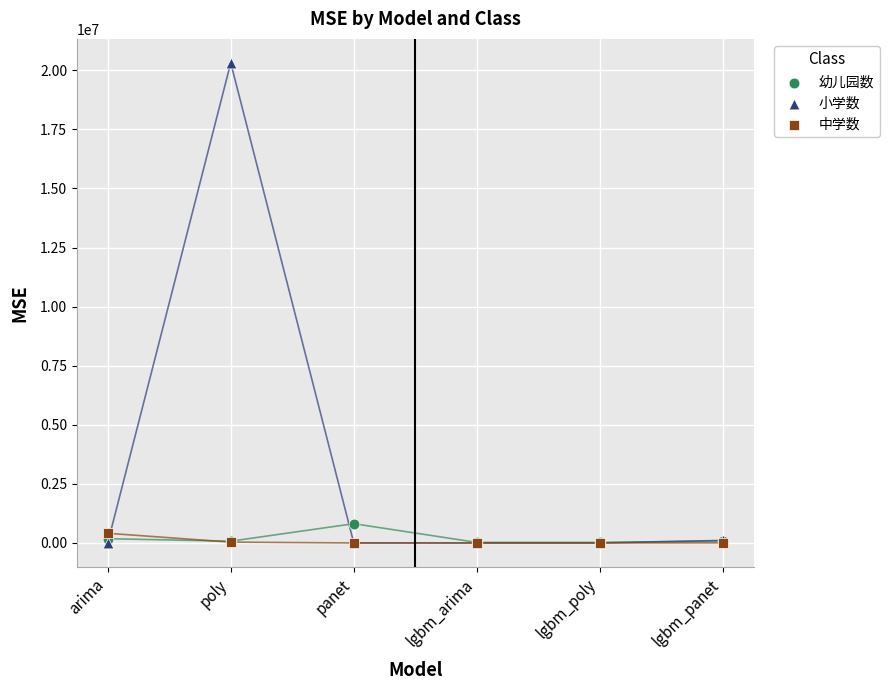

Across all series, what Y value is closest to 10157186?

816134.2